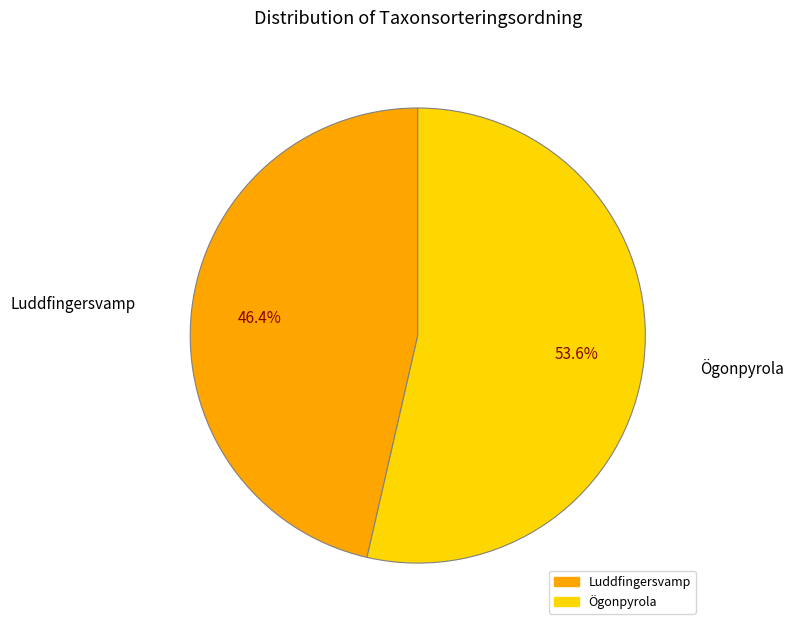

To the nearest percent, what portion does Luddfingersvamp represent?

46%